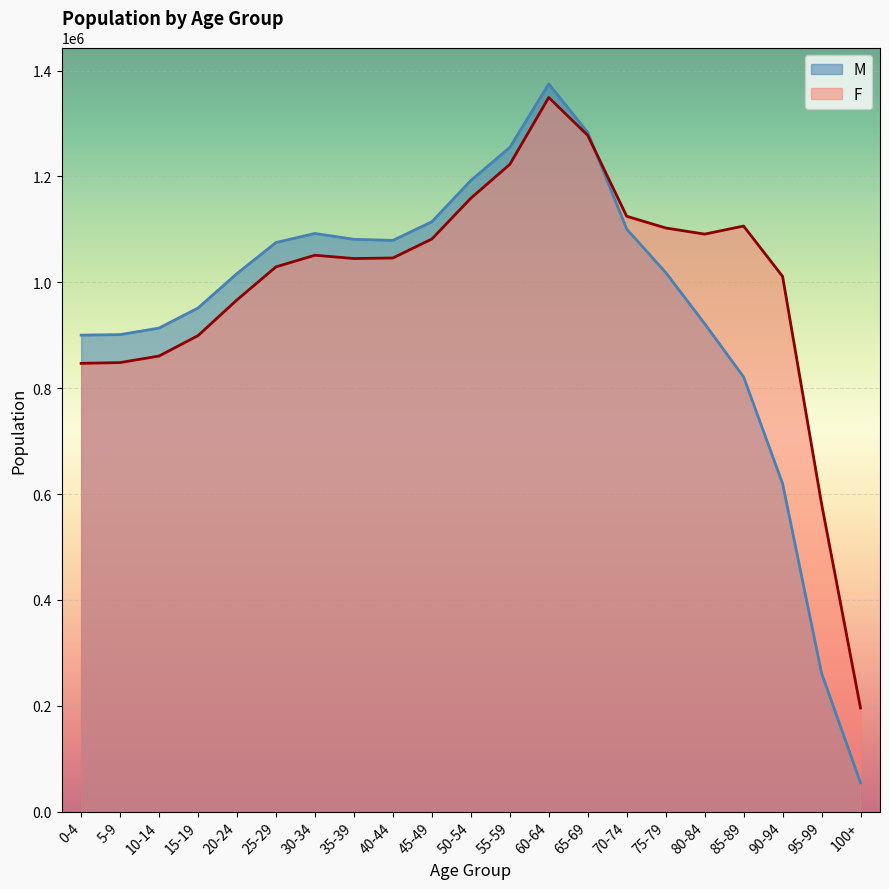

How many lines are shown in the chart?

2